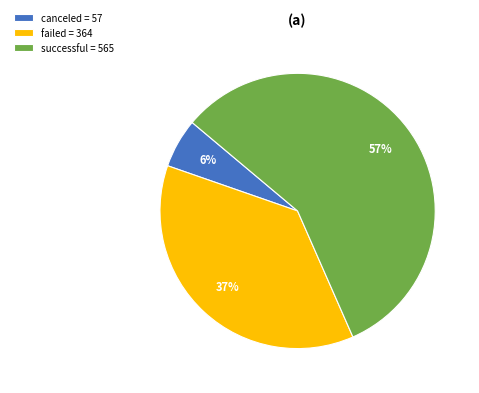

To the nearest percent, what is the average slice percentage?

33%